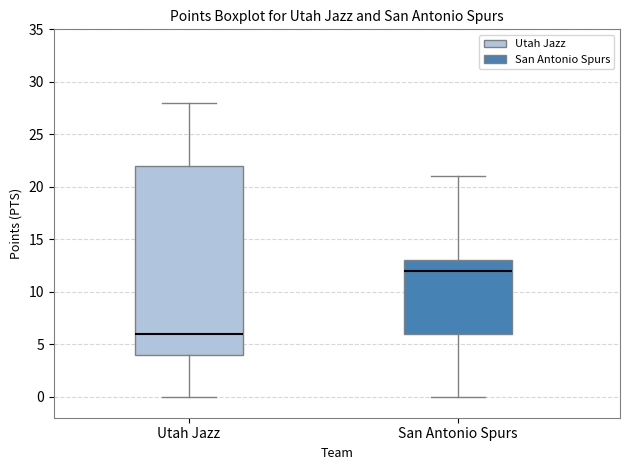

Reading left to right, transcribe this box plot: for each box, give where its median line is, the range the box spans, and where its two whiskers end, as read against the y-axis. The values are not printed on the chart, so give them approximately, as read against the axis.

Utah Jazz: median 6, box 4 to 22, whiskers 0 to 28
San Antonio Spurs: median 12, box 6 to 13, whiskers 0 to 21